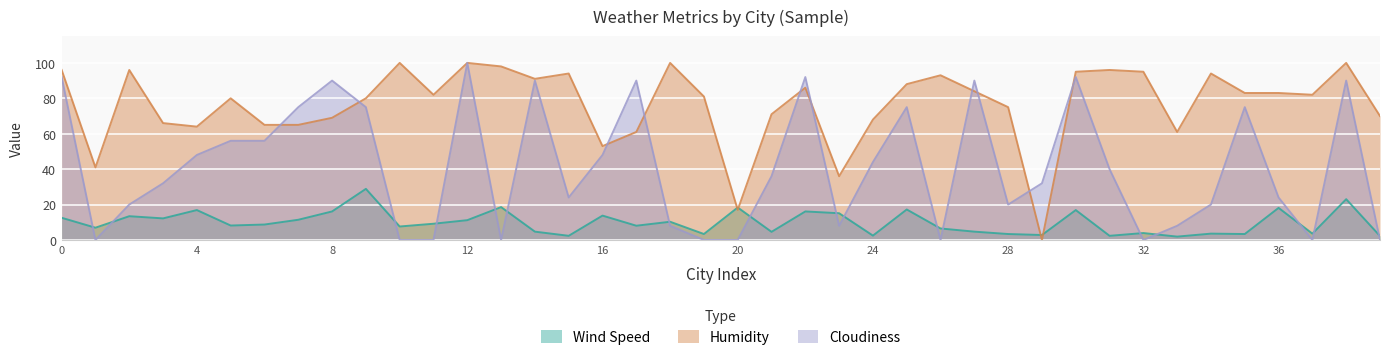

Which category has the lowest value in the Wind Speed series?

33